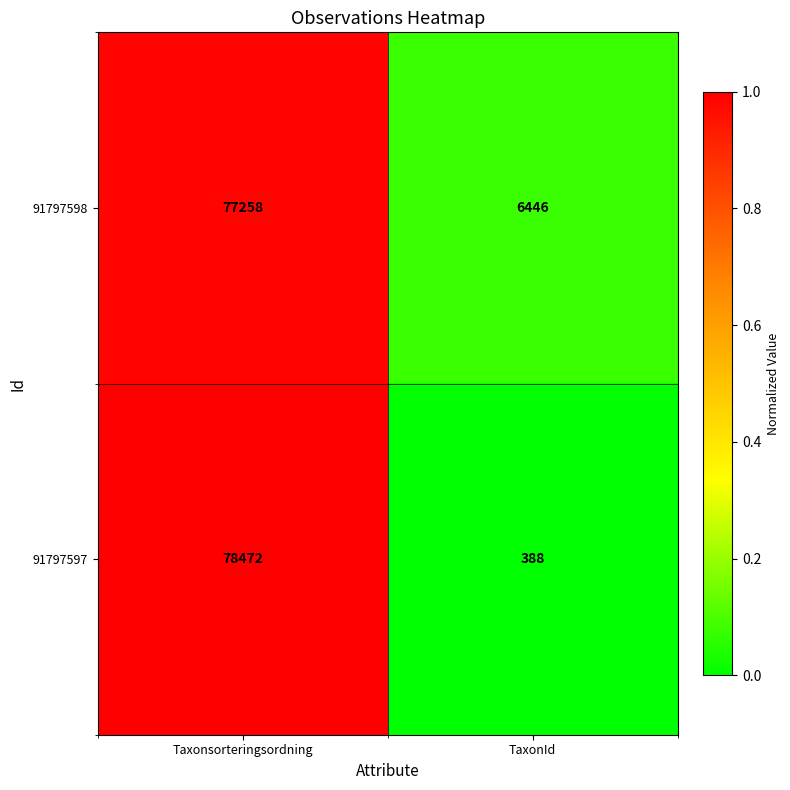

Reading left to right, extract all data points from this chart.

91797598: Taxonsorteringsordning=77258	TaxonId=6446
91797597: Taxonsorteringsordning=78472	TaxonId=388